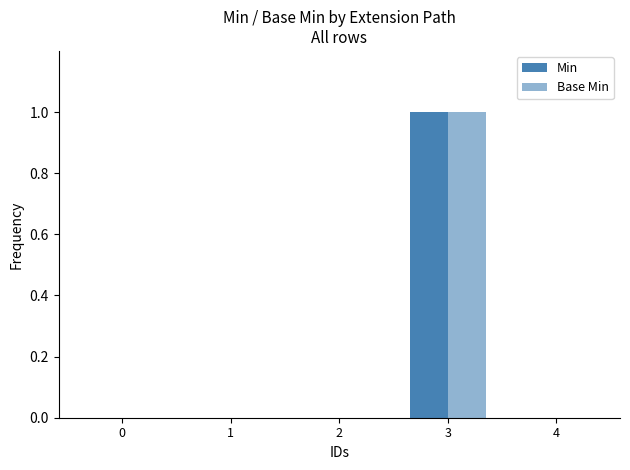

What is the sum of the Min values at 3 and 1?

1